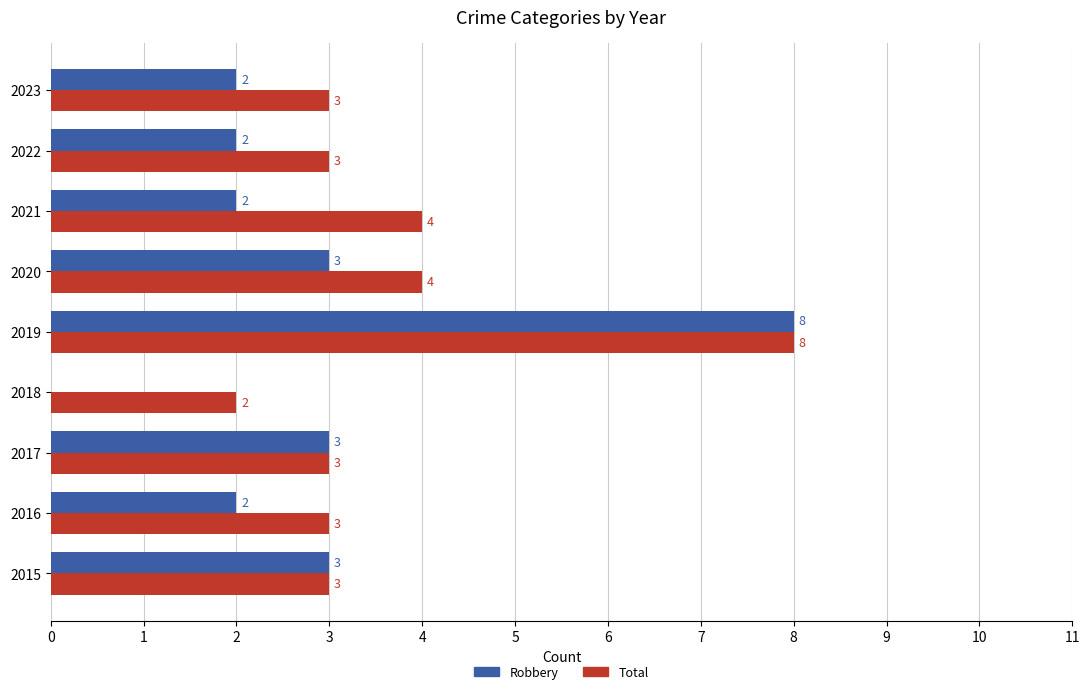

What is the highest value of the Total series?

8